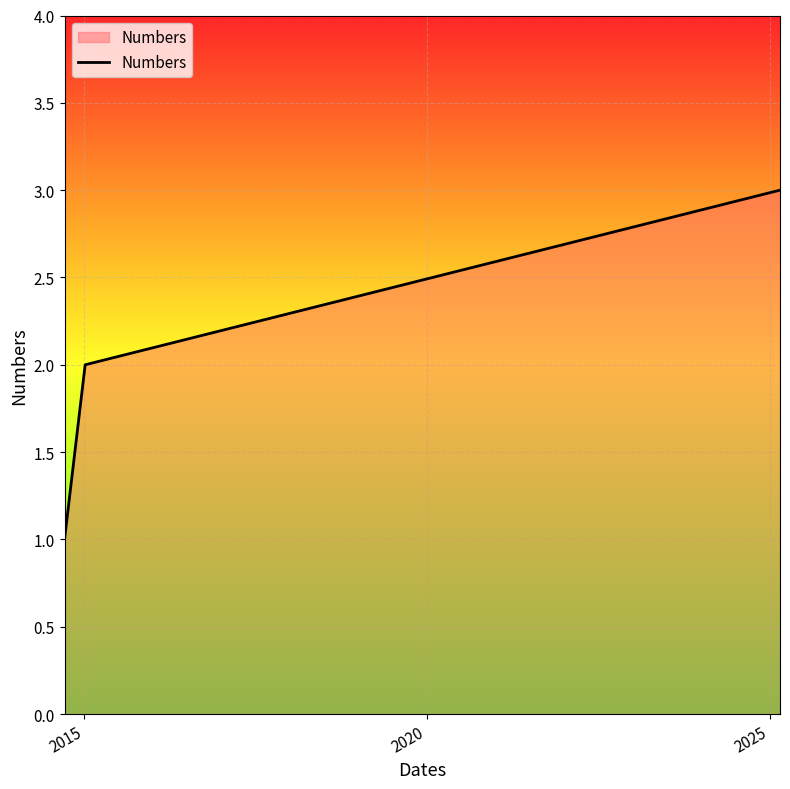

How many distinct data groups are displayed?

1